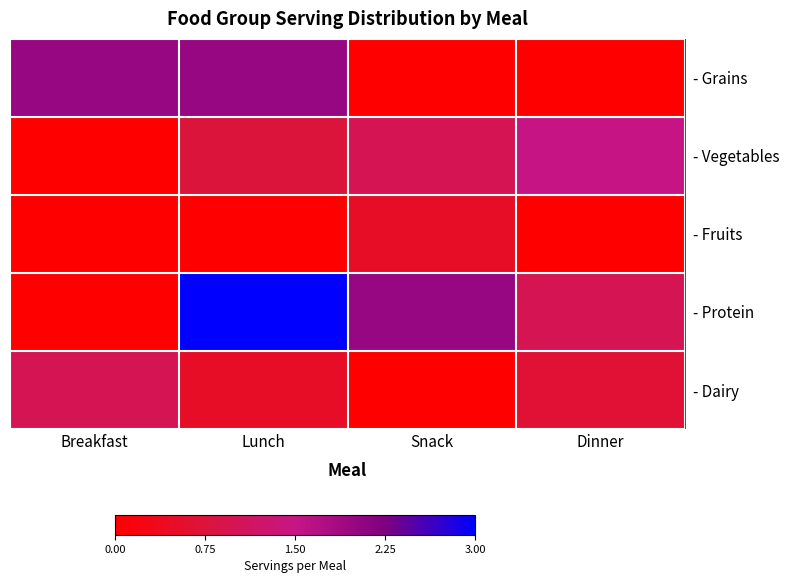

What is the spread (max minus min) of values at Dinner?

1.5